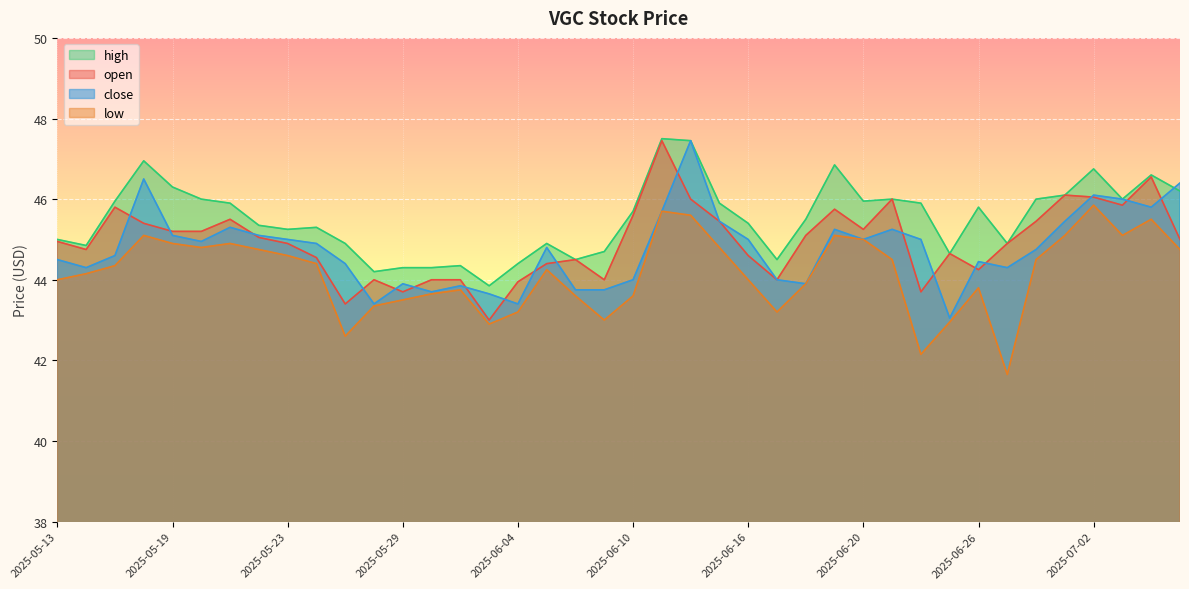

True or false: high has a value of 44.3 at 2025-05-29.

True